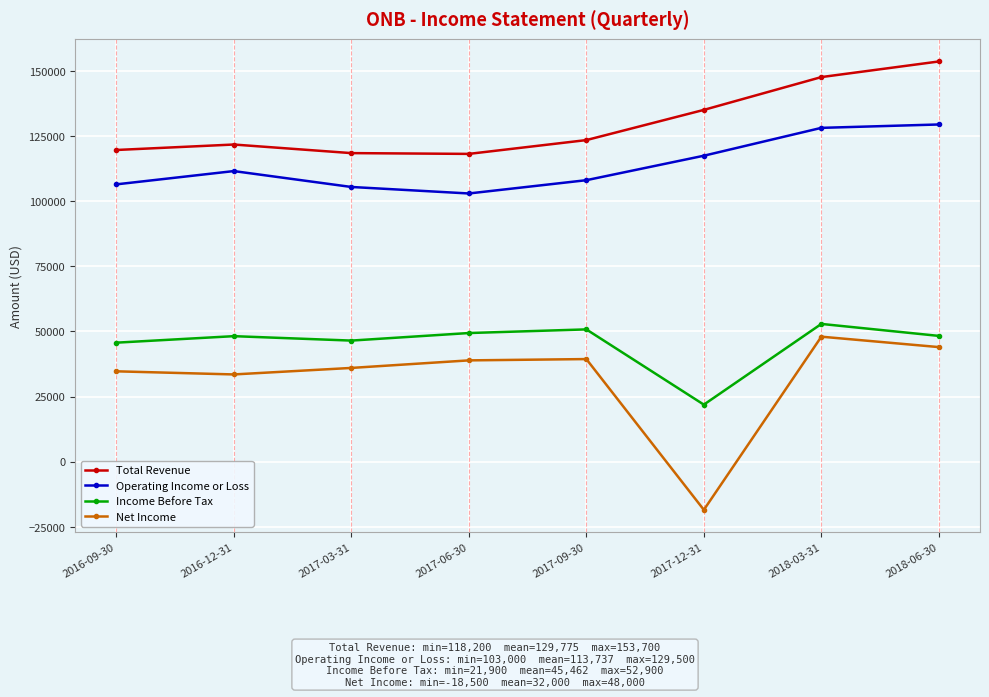

True or false: Operating Income or Loss and Total Revenue intersect in this chart.

False